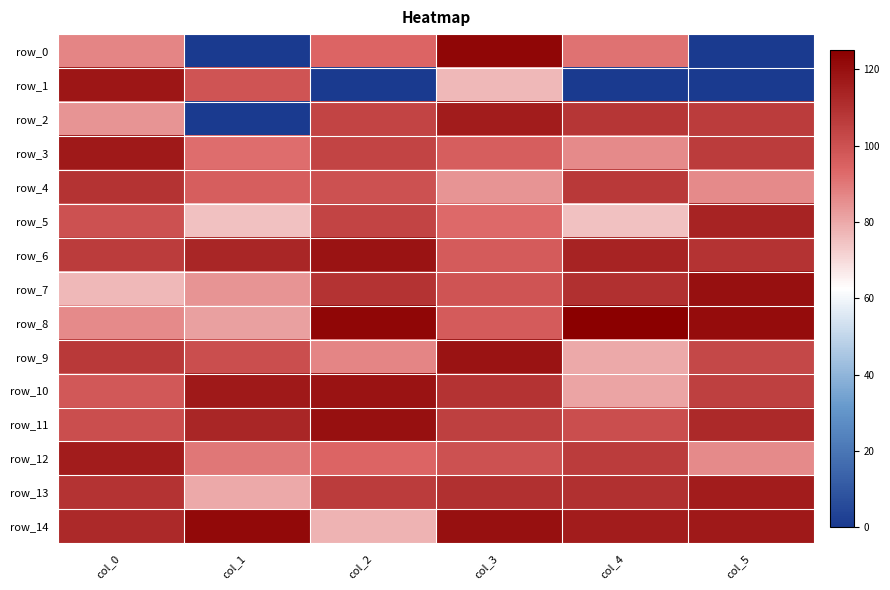

What is the sum of the row_11 values at col_2 and col_3?

225